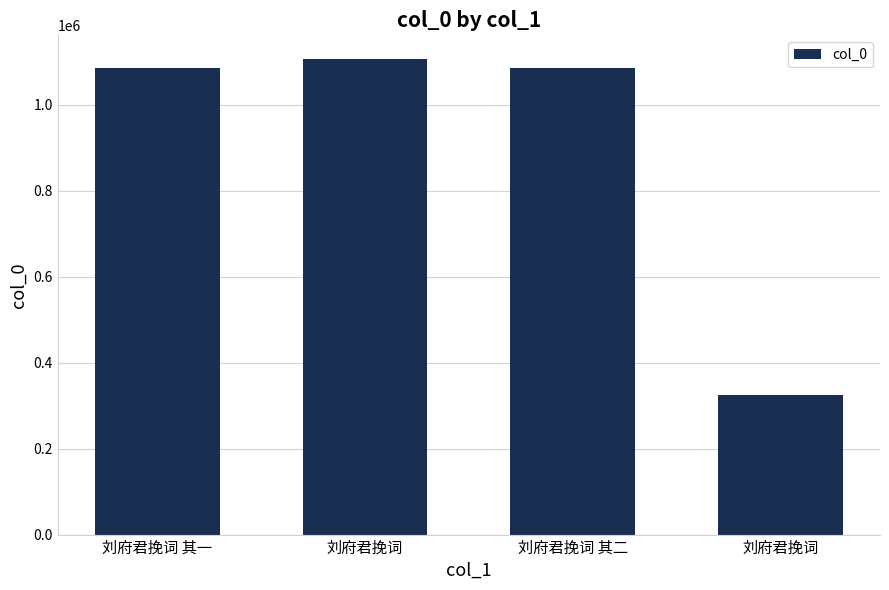

Reading left to right, what are all the values shown in this chart?

1084635	1105546	1084636	323509